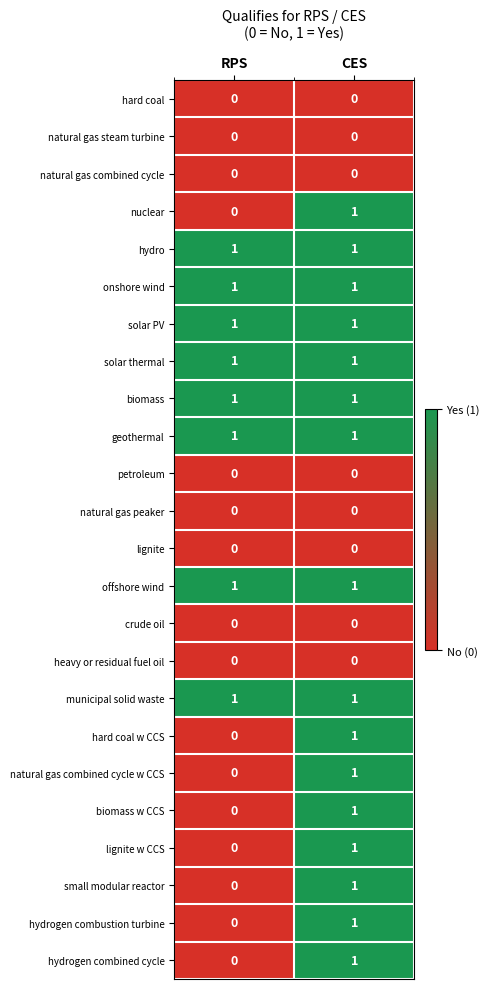

What is the total value across all series at CES?

16